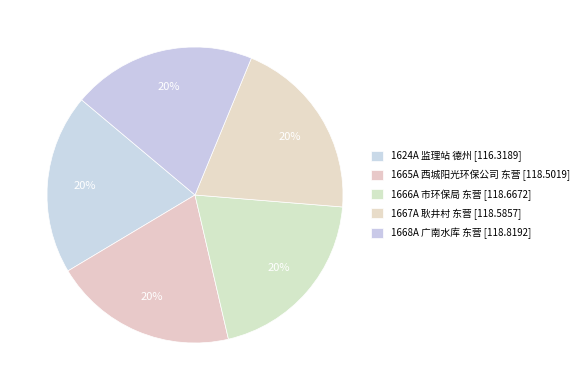

How many slices are in this pie chart?

5